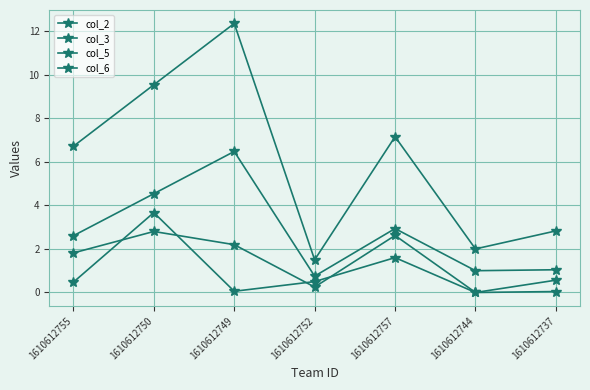

Count the number of data series in this chart.

4